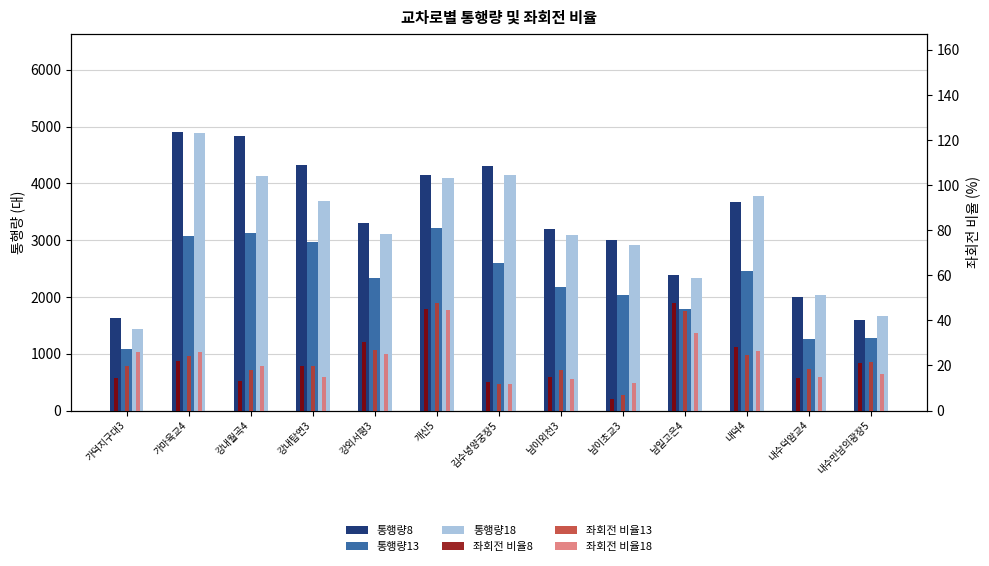

The value of 통행량13 at 내덕4 is 4044.8. True or false?

False